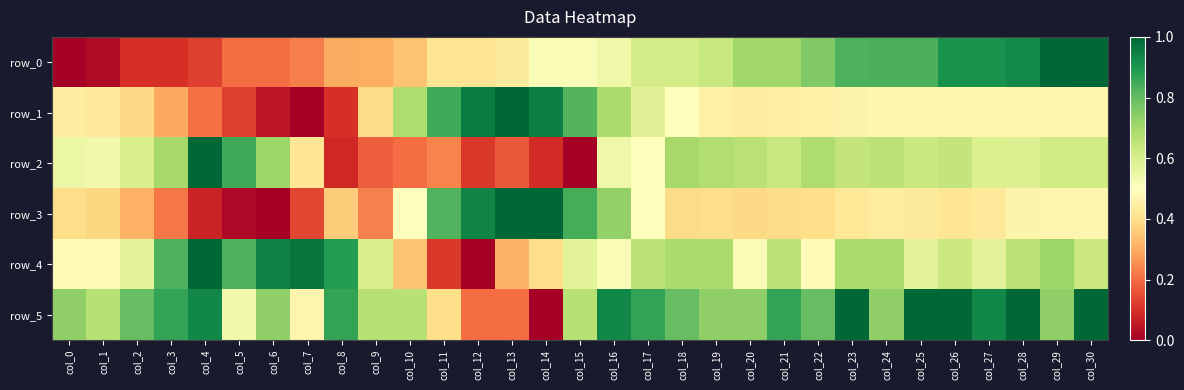

Read the row_5 value at col_11.

0.4